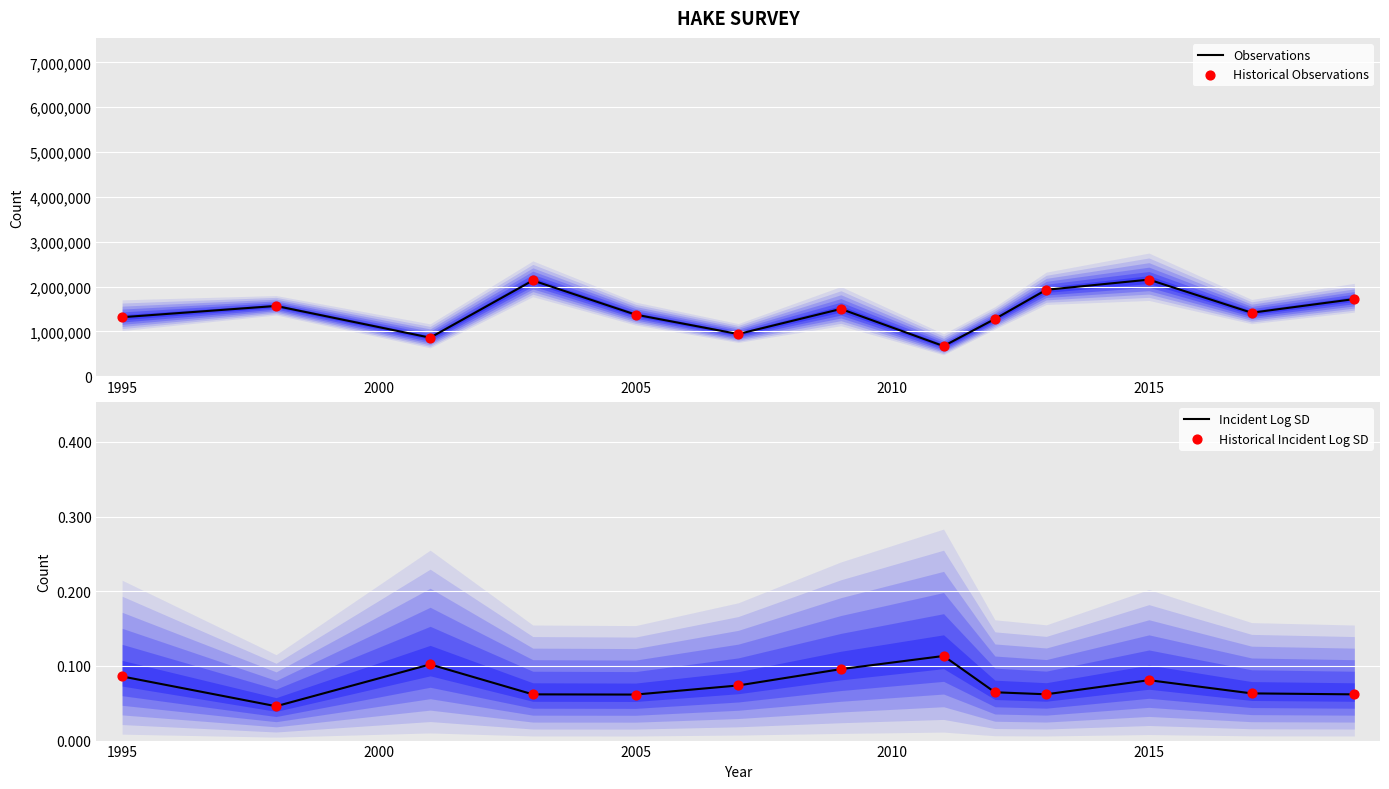

What is the maximum value for Observations?

2155853